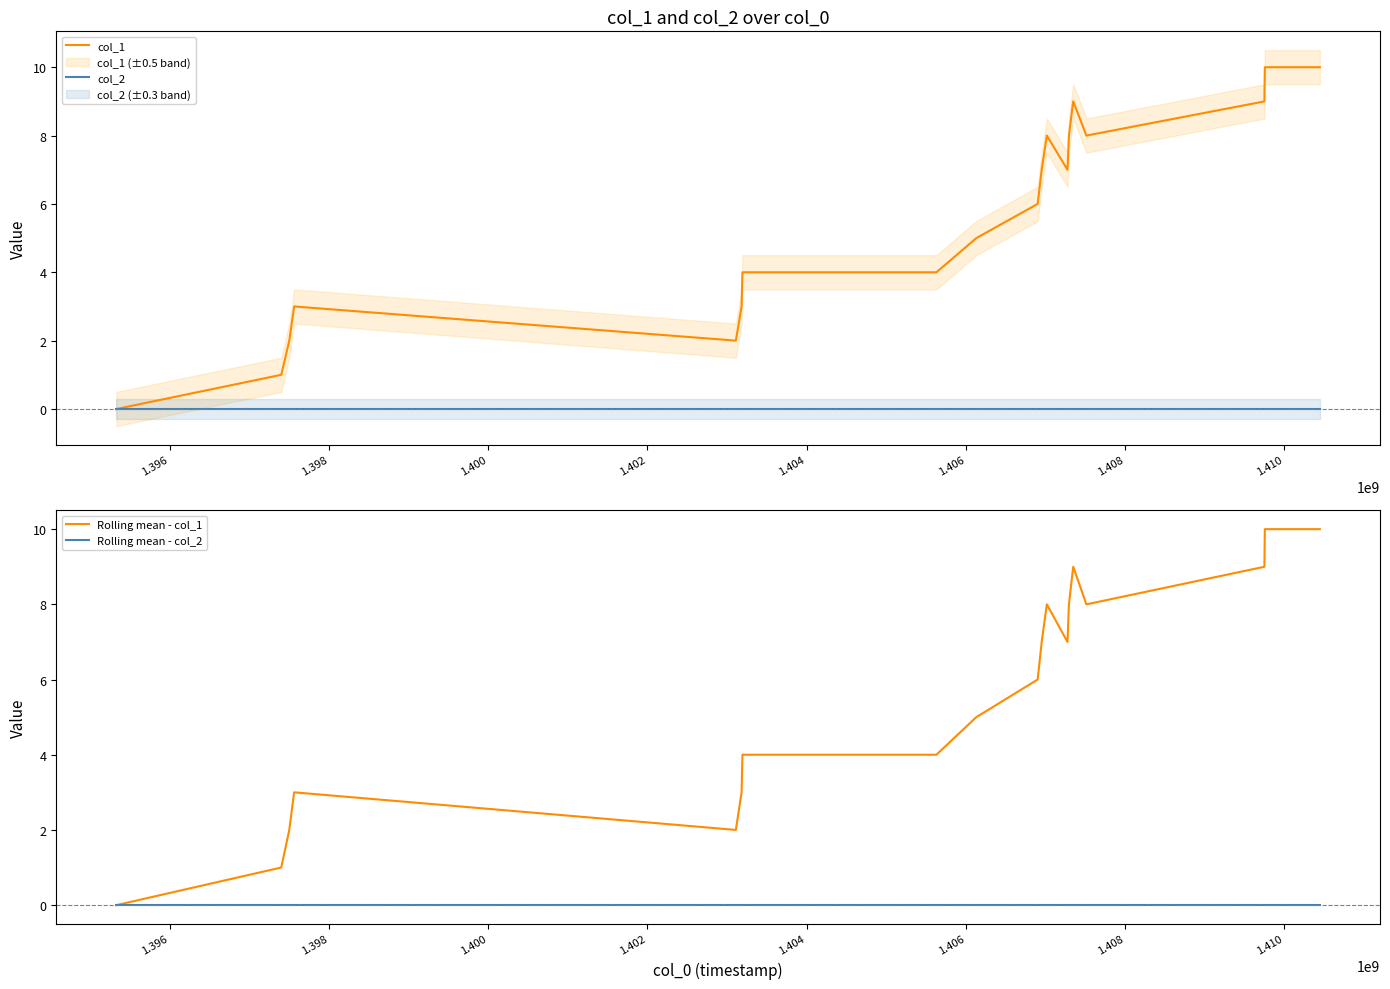

True or false: Rolling mean - col_2 and col_1 cross at least once.

False